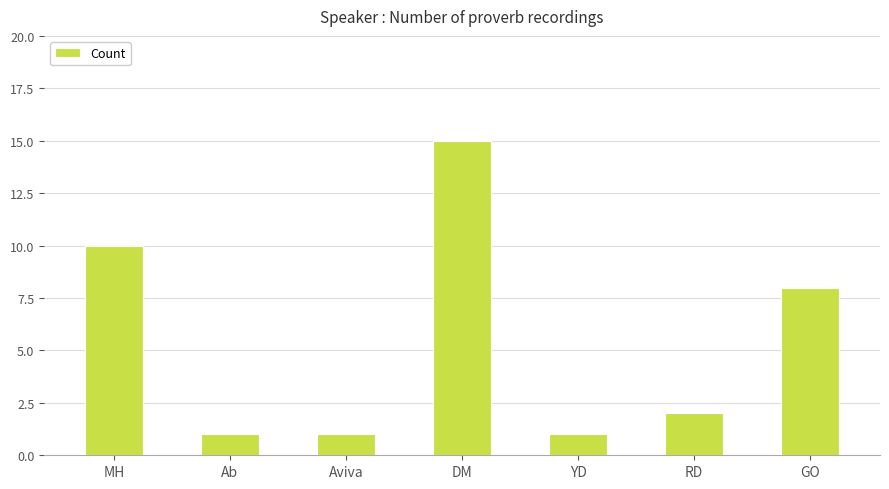

Is it true that the value at DM is 15?

True